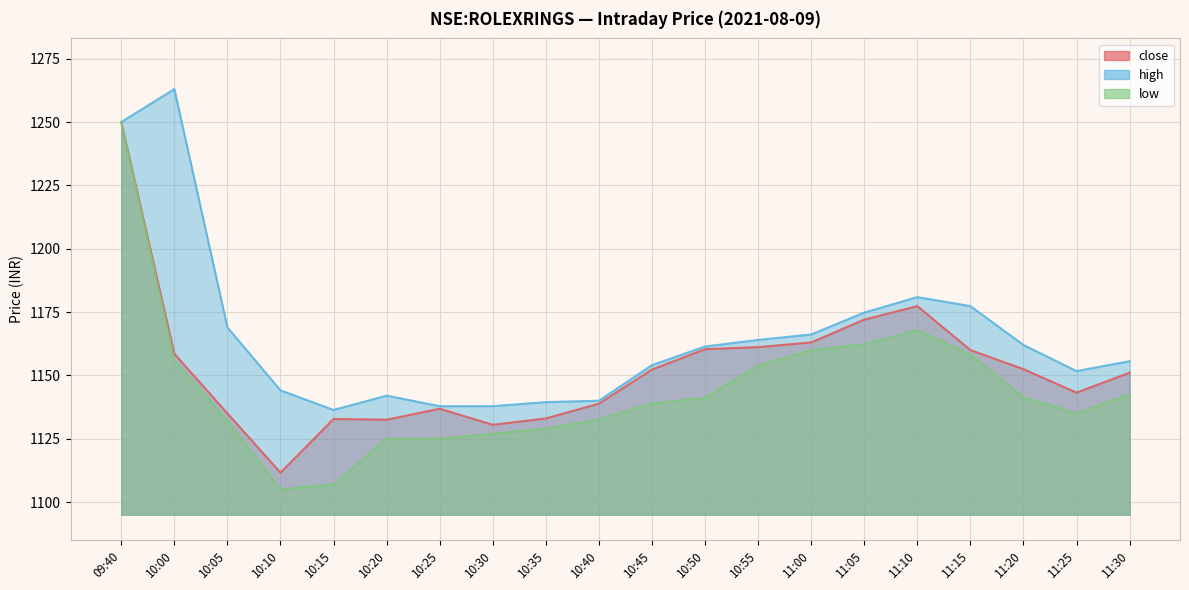

At which label does close first exceed 1152?

09:40